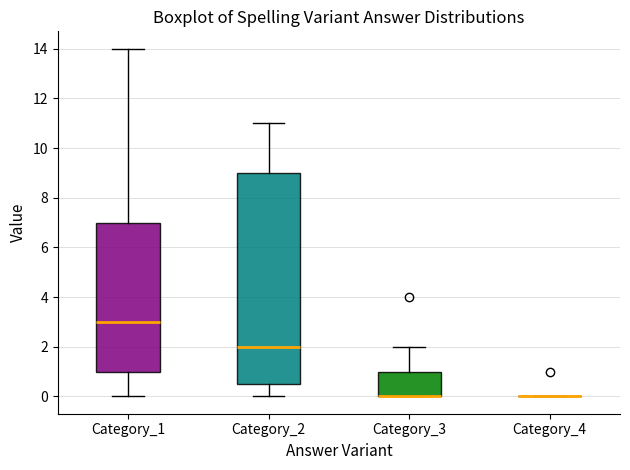

Reading left to right, transcribe this box plot: for each box, give where its median line is, the range the box spans, and where its two whiskers end, as read against the y-axis. The values are not printed on the chart, so give them approximately, as read against the axis.

Category_1: median 3.0, box 1.0 to 7.0, whiskers 0.0 to 14.0
Category_2: median 2.0, box 0.6 to 9.0, whiskers 0.0 to 11.0
Category_3: median 0.0 (drawn on the box's lower edge), box 0.0 to 1.0, whiskers 0.0 to 2.0
Category_4: box collapsed to a line at 0.0, whiskers 0.0 to 0.0